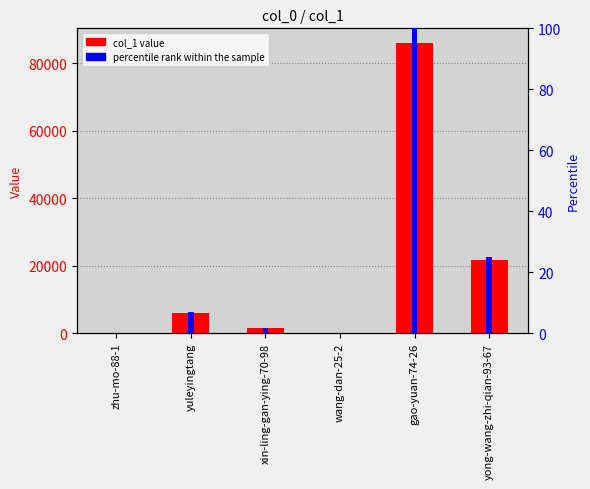

Which series has the widest spread of values?

col_1